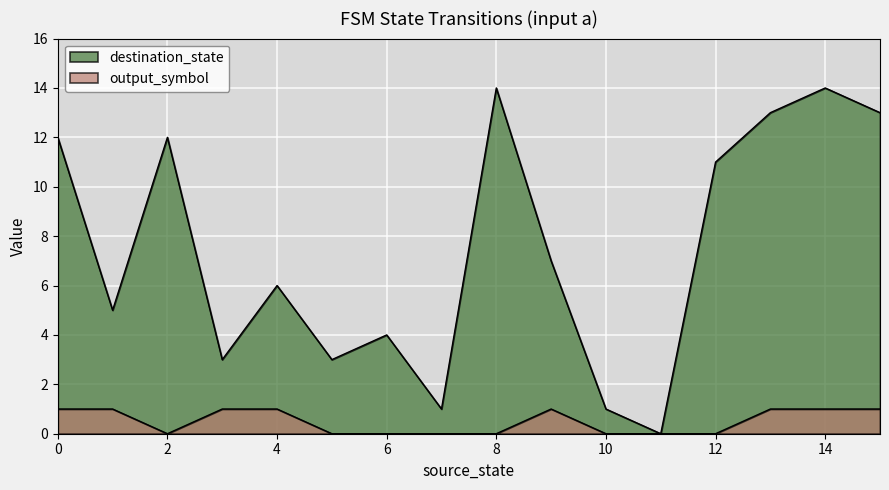

What is the difference between the second highest and minimum values in the destination_state series?

14